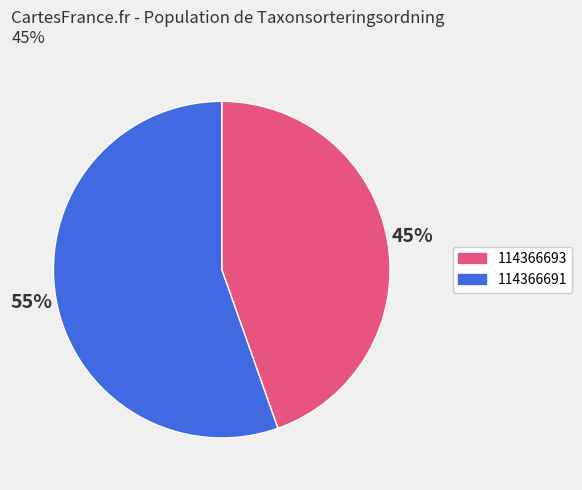

To the nearest percent, what portion does 114366691 represent?

55%